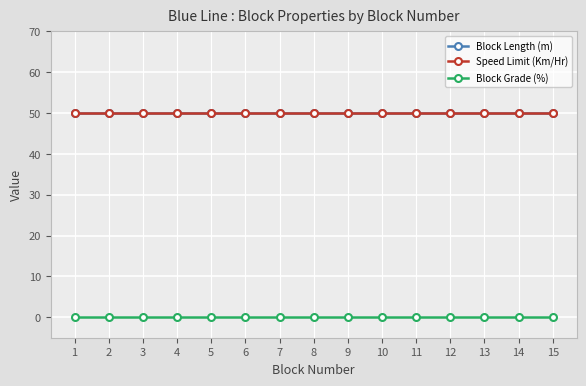

Which category has the lowest value in the Speed Limit (Km/Hr) series?

1